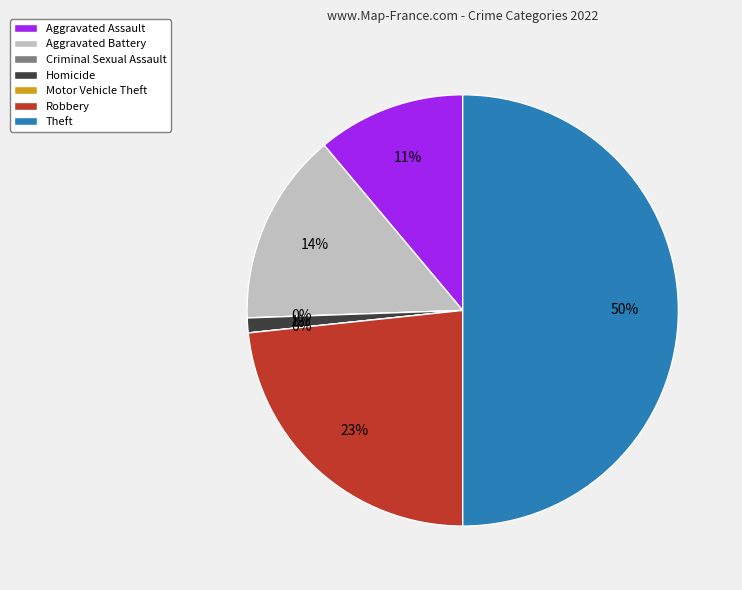

To the nearest percent, what is the average slice percentage?

14%